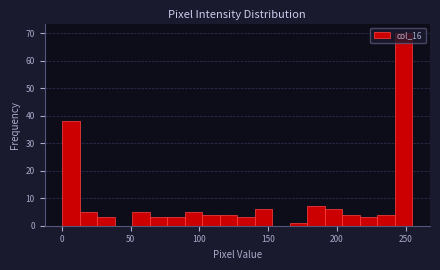

Around what value on the x-axis is the tallest bar? Give the approximate position of its centre, as read against the axis.

250